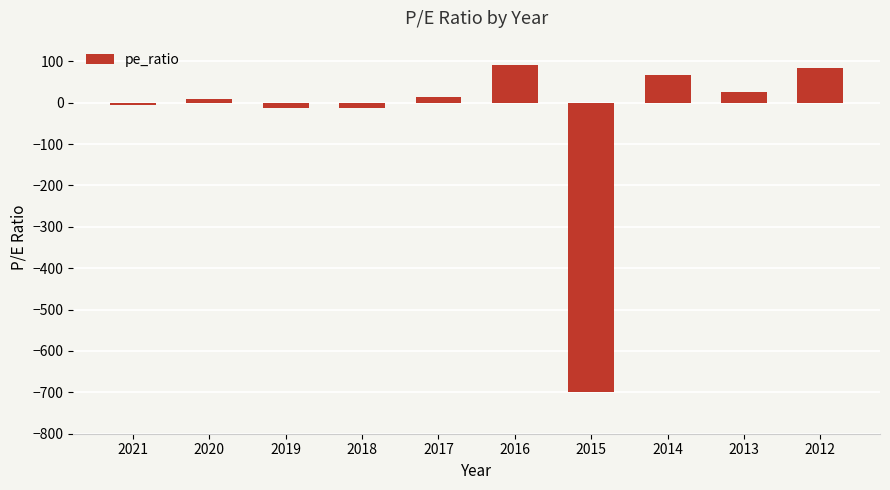

True or false: the data shows 92.1 at 2016.

True